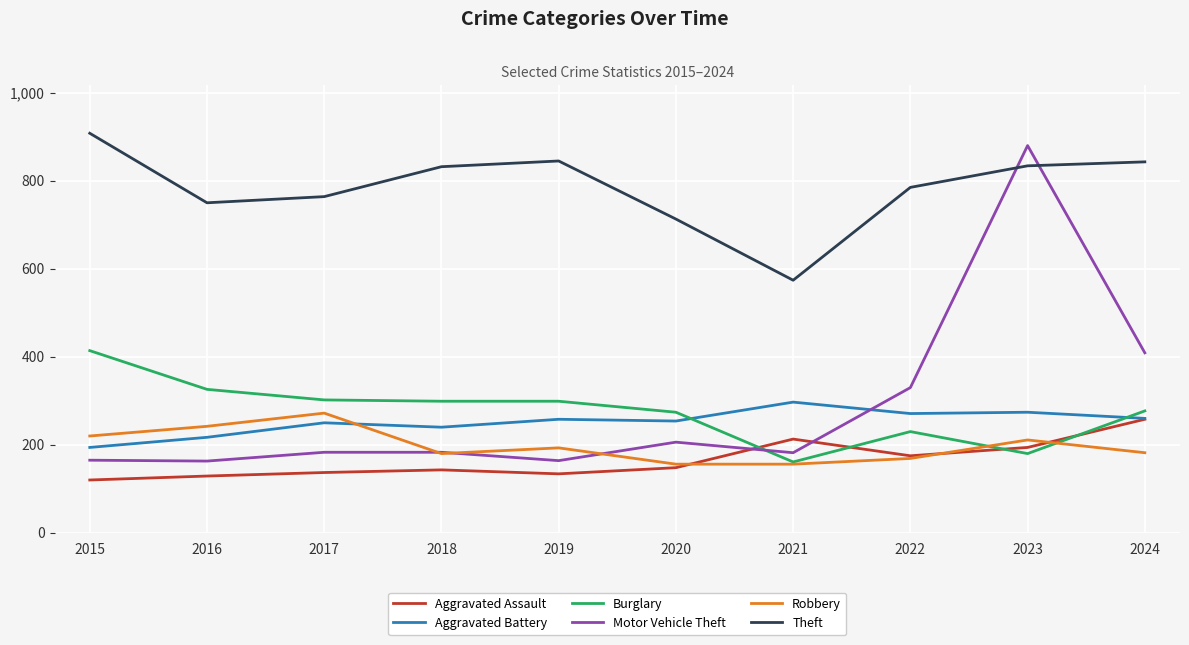

The Aggravated Battery series shows 271 at 2022. True or false?

True